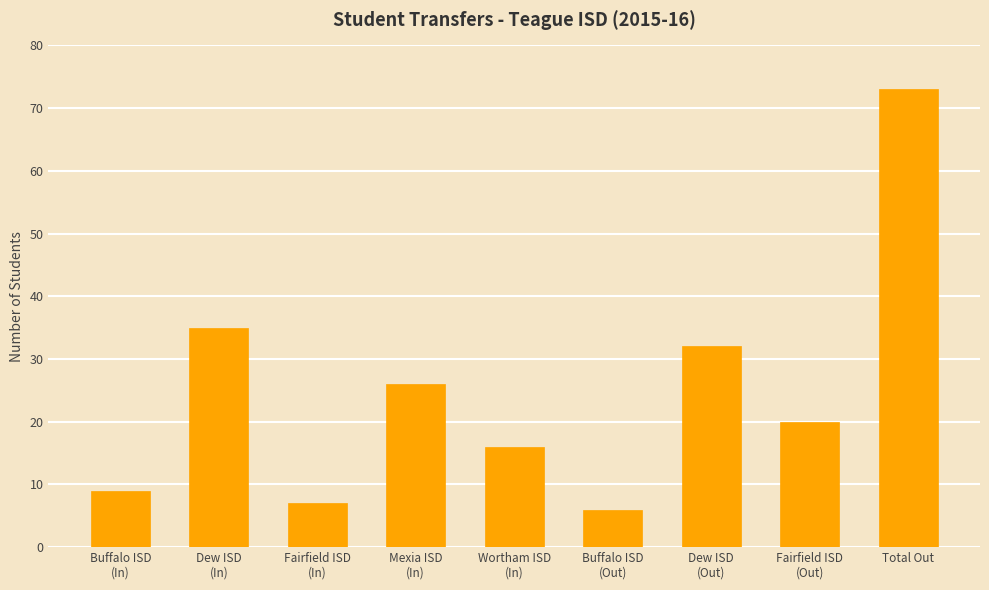

What is the label of the 4th bar from the left?

Mexia ISD
(In)